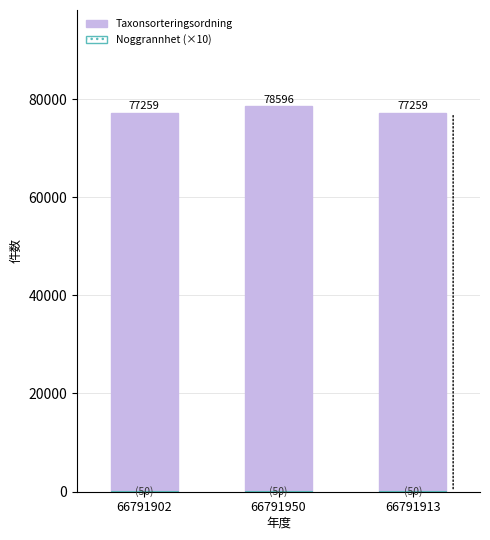

Is it true that Taxonsorteringsordning equals 78596 at 66791950?

True